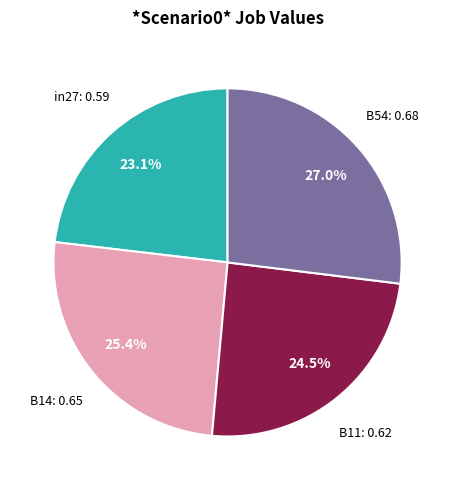

Does any single category account for the majority?

No